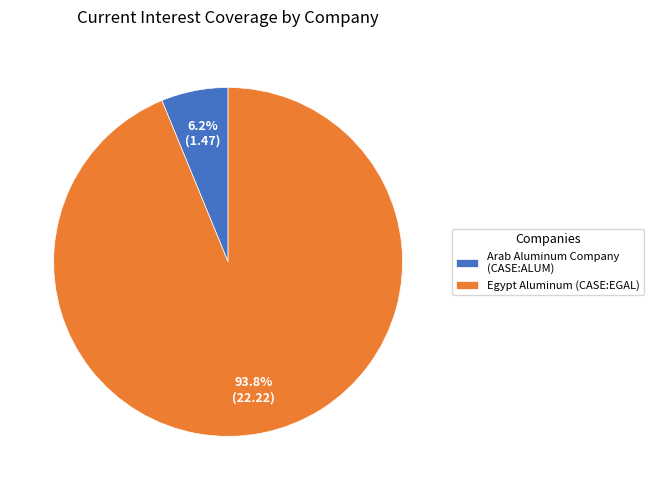

Rank the categories by value from lowest to highest.

Arab Aluminum Company (CASE:ALUM), Egypt Aluminum (CASE:EGAL)